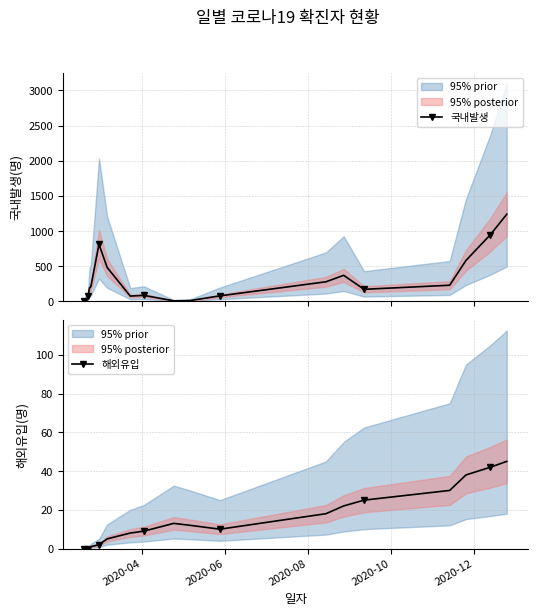

How many lines are shown in the chart?

2